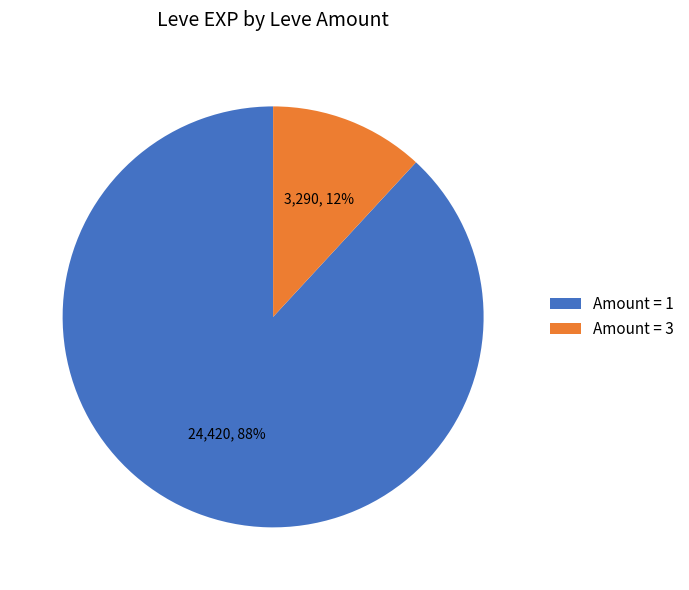

Which category has the biggest portion of the pie?

Amount = 1